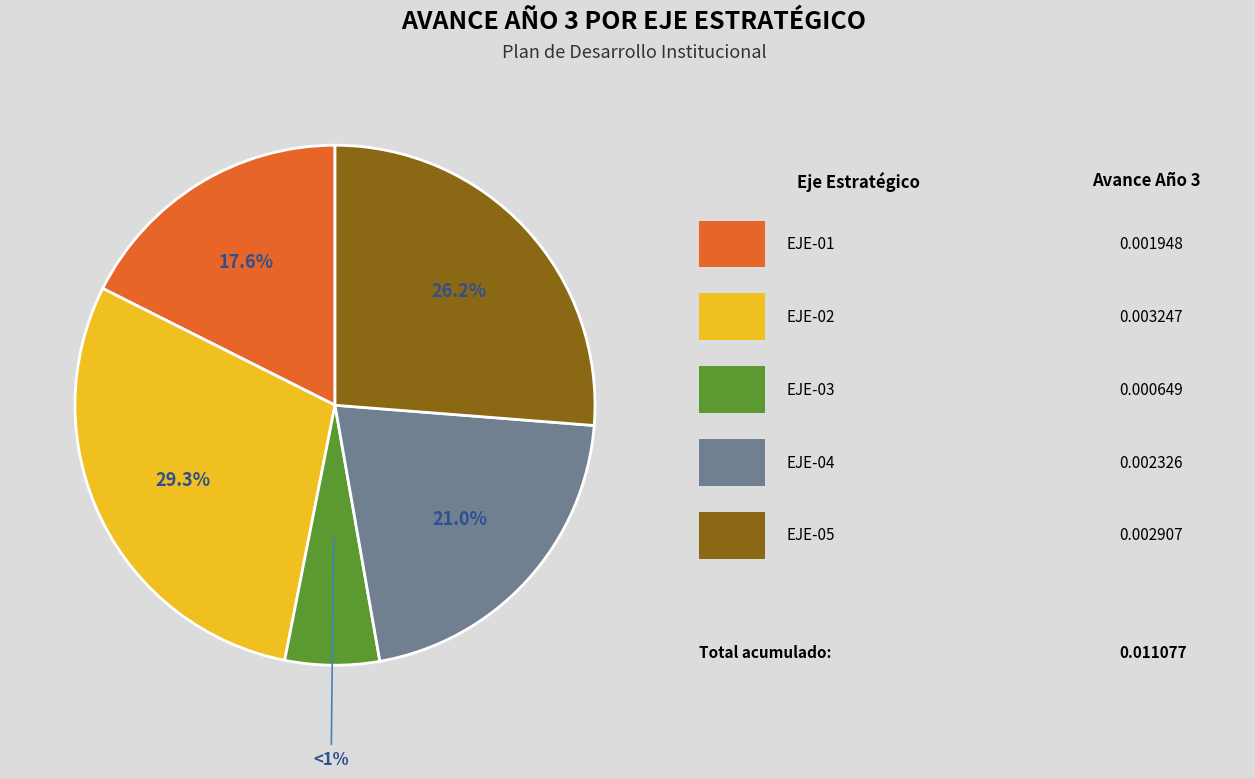

Which slice is the largest?

EJE-02